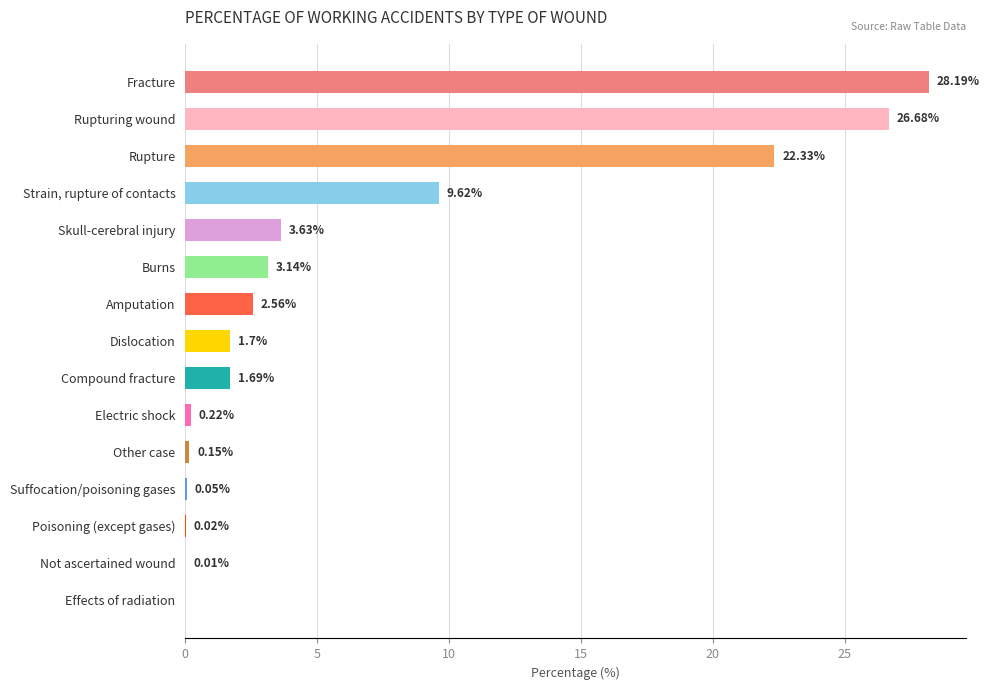

How many positive values are there?

14